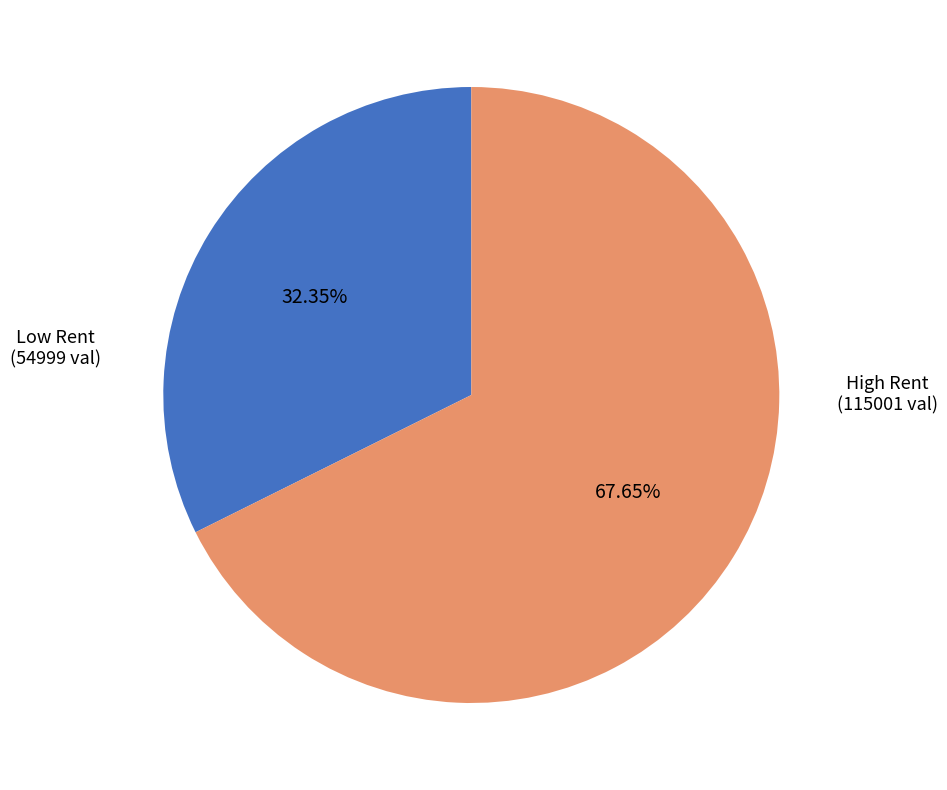

Is there any slice that represents more than half of the pie?

Yes